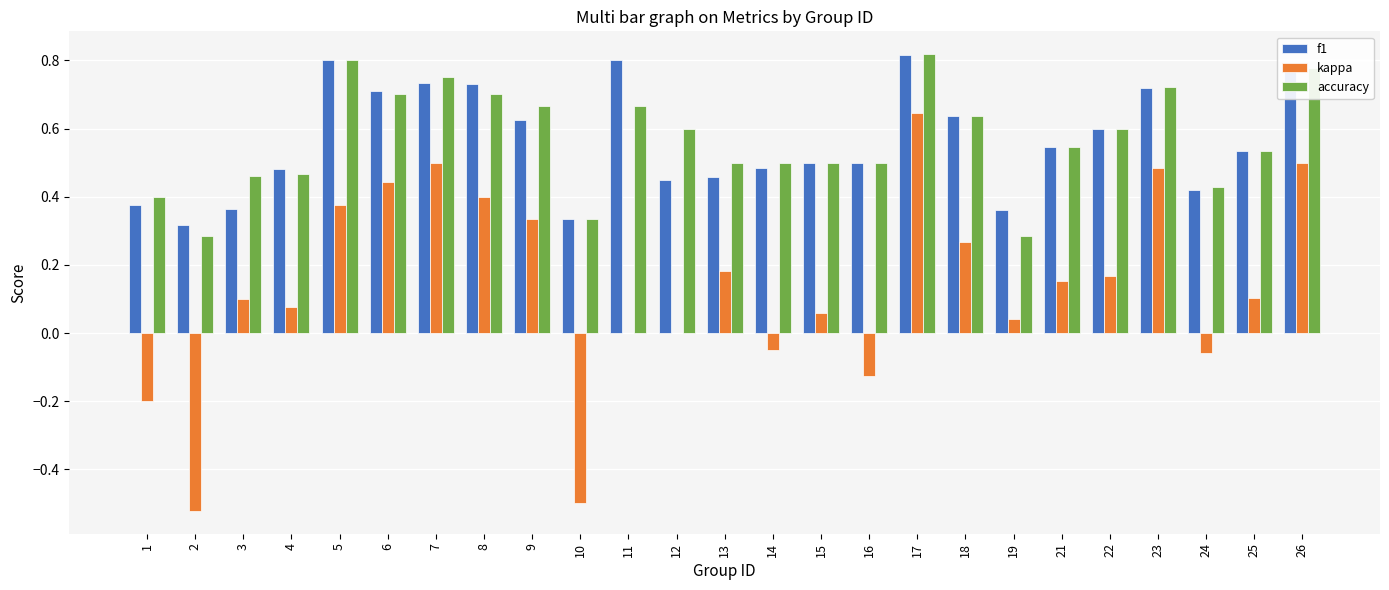

Between 12 and 18, which series saw the biggest shift?

kappa